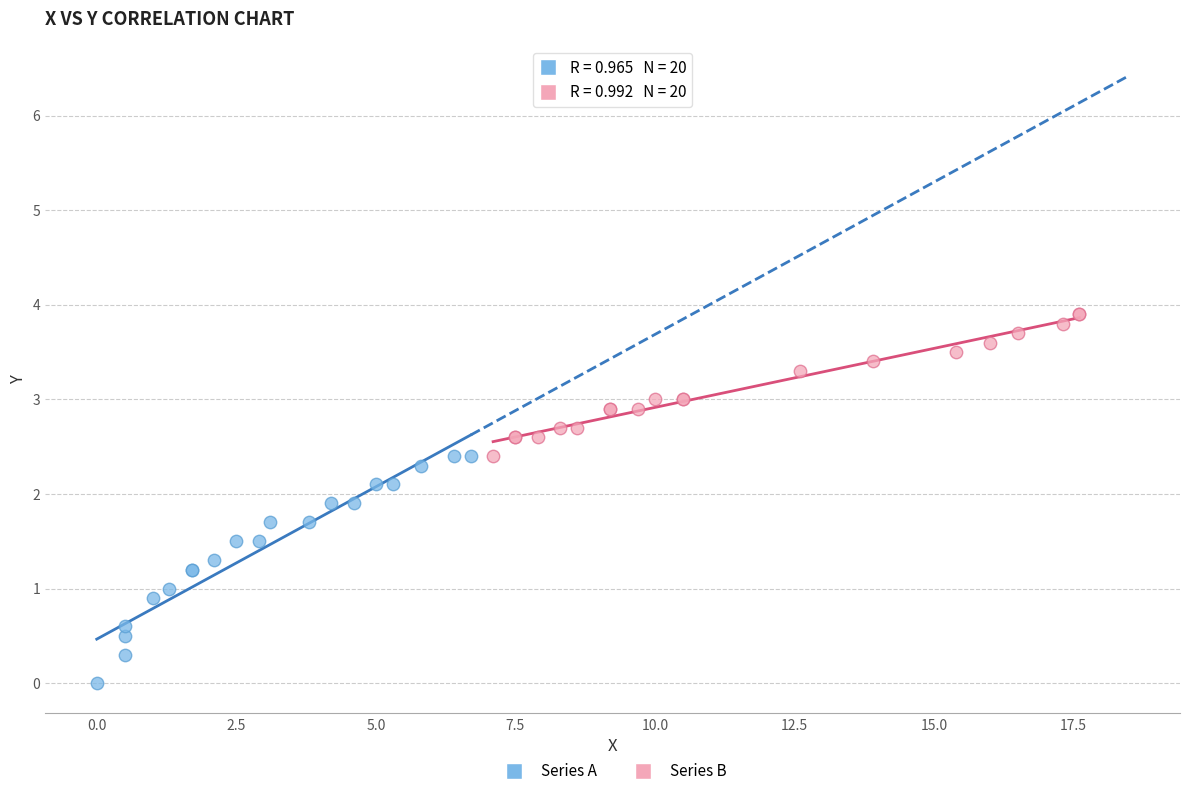

What are all the series names shown in the legend?

Series A, Series B